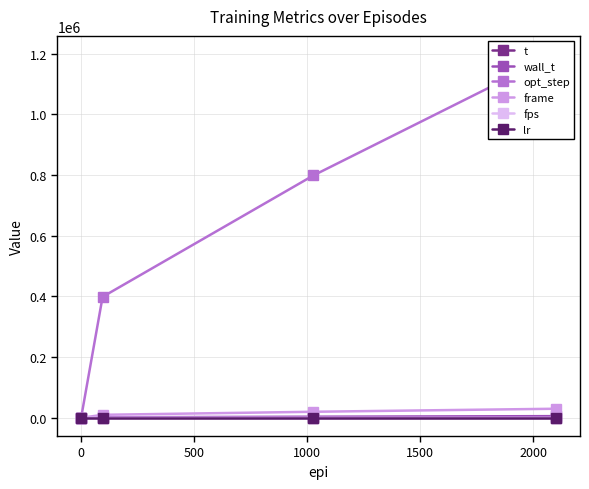

In t, how many points are higher than both neighbors (excluding endpoints)?

1